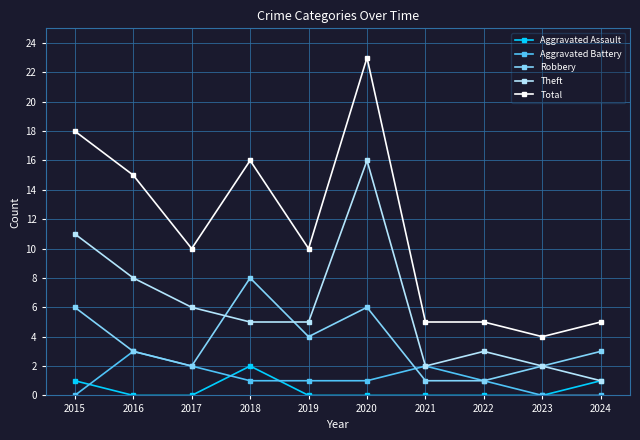

Between 2020 and 2023, which series saw the biggest shift?

Total